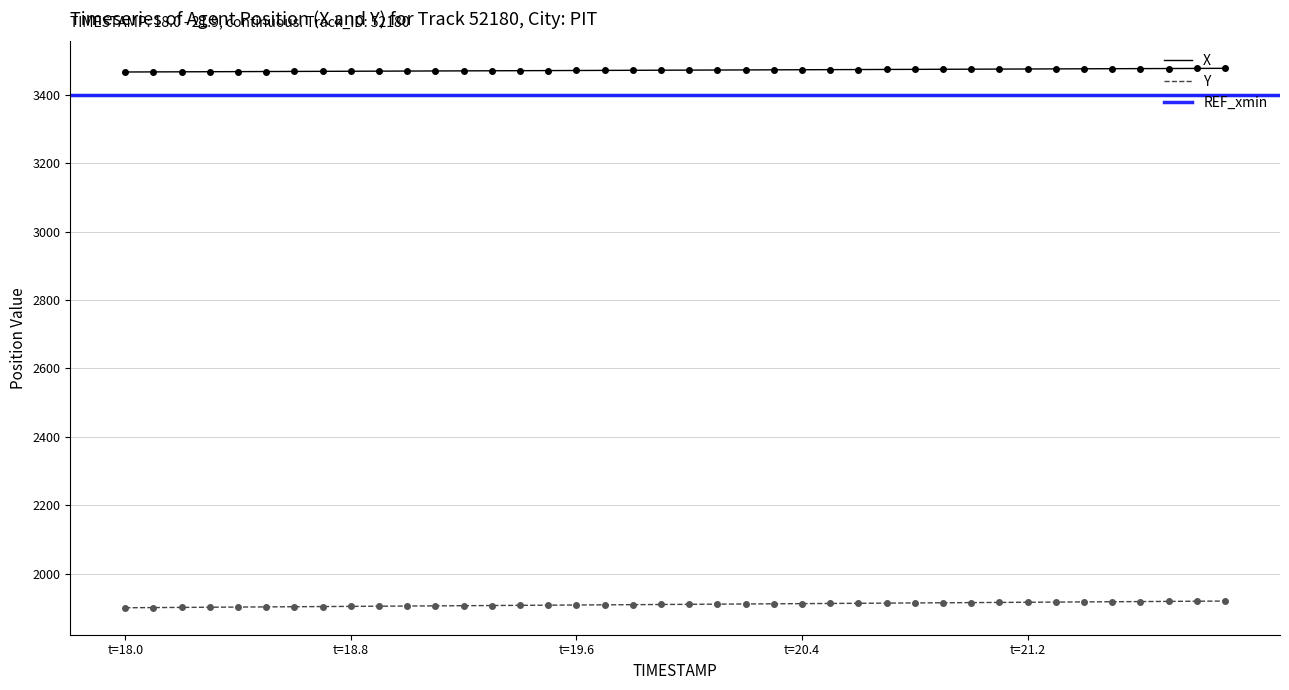

How many data points in Y are above 1911?

20